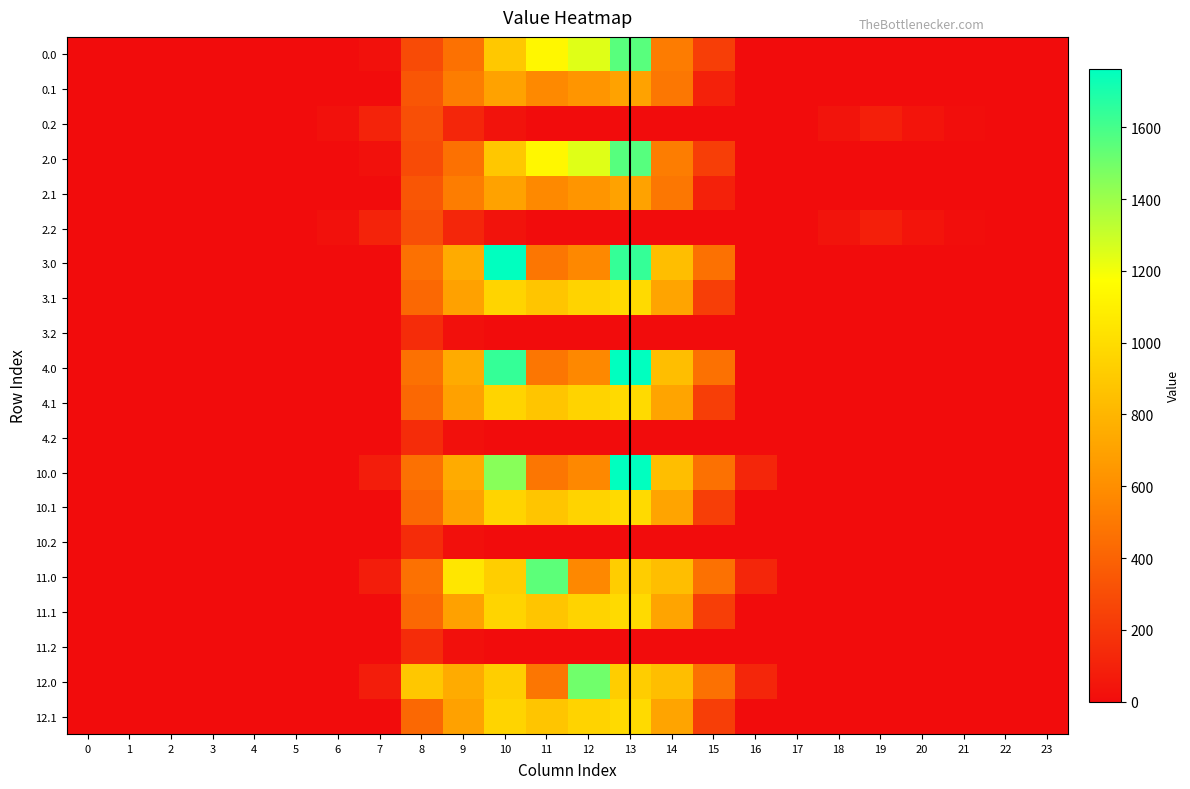

Reading right to left, extract all data points from this chart.

0.0: 23=0.0	22=0.0	21=0.0	20=0.0	19=0.0	18=0.0	17=0.0	16=2.9	15=227.3	14=515.9	13=1558.8	12=1247.8	11=1135.2	10=897.8	9=462.4	8=290.2	7=25.0	6=0.0	5=0.0	4=0.0	3=0.0	2=0.0	1=0.0	0=0.0
0.1: 23=0.0	22=0.0	21=0.0	20=0.0	19=0.0	18=0.0	17=0.0	16=0.0	15=98.4	14=494.9	13=704.1	12=635.7	11=576.4	10=700.7	9=521.3	8=339.2	7=0.0	6=0.0	5=0.0	4=0.0	3=0.0	2=0.0	1=0.0	0=0.0
0.2: 23=0.0	22=0.0	21=13.6	20=40.8	19=89.1	18=36.2	17=0.0	16=0.0	15=0.0	14=0.0	13=0.0	12=0.0	11=0.0	10=32.5	9=120.3	8=307.5	7=107.1	6=24.2	5=0.0	4=0.0	3=0.0	2=0.0	1=0.0	0=0.0
2.0: 23=0.0	22=0.0	21=0.0	20=0.0	19=0.0	18=0.0	17=0.0	16=3.1	15=227.7	14=516.4	13=1559.5	12=1248.5	11=1135.9	10=893.4	9=462.9	8=290.5	7=25.2	6=0.0	5=0.0	4=0.0	3=0.0	2=0.0	1=0.0	0=0.0
2.1: 23=0.0	22=0.0	21=0.0	20=0.0	19=0.0	18=0.0	17=0.0	16=0.0	15=96.6	14=495.3	13=704.7	12=636.3	11=577.0	10=701.2	9=521.6	8=339.4	7=0.0	6=0.0	5=0.0	4=0.0	3=0.0	2=0.0	1=0.0	0=0.0
2.2: 23=0.0	22=0.0	21=13.6	20=40.8	19=89.1	18=36.2	17=0.0	16=0.0	15=0.0	14=0.0	13=0.0	12=0.0	11=0.0	10=32.8	9=120.6	8=307.6	7=107.1	6=24.2	5=0.0	4=0.0	3=0.0	2=0.0	1=0.0	0=0.0
3.0: 23=0.0	22=0.0	21=0.0	20=0.0	19=0.0	18=0.0	17=0.0	16=0.0	15=461.4	14=844.3	13=1640.7	12=570.8	11=487.0	10=1762.0	9=747.1	8=463.5	7=0.0	6=0.0	5=0.0	4=0.0	3=0.0	2=0.0	1=0.0	0=0.0
3.1: 23=0.0	22=0.0	21=0.0	20=0.0	19=0.0	18=0.0	17=0.0	16=0.0	15=228.1	14=713.8	13=989.1	12=951.9	11=883.2	10=956.4	9=698.6	8=422.1	7=0.0	6=0.0	5=0.0	4=0.0	3=0.0	2=0.0	1=0.0	0=0.0
3.2: 23=0.0	22=0.0	21=0.0	20=0.0	19=0.0	18=0.0	17=0.0	16=0.0	15=0.0	14=0.0	13=0.0	12=0.0	11=0.0	10=0.0	9=17.6	8=151.0	7=0.0	6=0.0	5=0.0	4=0.0	3=0.0	2=0.0	1=0.0	0=0.0
4.0: 23=0.0	22=0.0	21=0.0	20=0.0	19=0.0	18=0.0	17=0.0	16=0.0	15=461.4	14=844.3	13=1762.0	12=570.8	11=487.0	10=1640.7	9=747.1	8=463.5	7=0.0	6=0.0	5=0.0	4=0.0	3=0.0	2=0.0	1=0.0	0=0.0
4.1: 23=0.0	22=0.0	21=0.0	20=0.0	19=0.0	18=0.0	17=0.0	16=0.0	15=228.1	14=713.8	13=989.1	12=951.9	11=883.2	10=956.4	9=698.6	8=422.1	7=0.0	6=0.0	5=0.0	4=0.0	3=0.0	2=0.0	1=0.0	0=0.0
4.2: 23=0.0	22=0.0	21=0.0	20=0.0	19=0.0	18=0.0	17=0.0	16=0.0	15=0.0	14=0.0	13=0.0	12=0.0	11=0.0	10=0.0	9=17.6	8=151.0	7=0.0	6=0.0	5=0.0	4=0.0	3=0.0	2=0.0	1=0.0	0=0.0
10.0: 23=0.0	22=0.0	21=0.0	20=0.0	19=0.0	18=0.0	17=0.0	16=118.1	15=461.4	14=844.3	13=1762.0	12=570.8	11=487.0	10=1446.3	9=747.1	8=463.5	7=76.4	6=0.0	5=0.0	4=0.0	3=0.0	2=0.0	1=0.0	0=0.0
10.1: 23=0.0	22=0.0	21=0.0	20=0.0	19=0.0	18=0.0	17=0.0	16=0.0	15=228.1	14=713.8	13=989.1	12=951.9	11=883.2	10=956.4	9=698.6	8=422.1	7=0.0	6=0.0	5=0.0	4=0.0	3=0.0	2=0.0	1=0.0	0=0.0
10.2: 23=0.0	22=0.0	21=0.0	20=0.0	19=0.0	18=0.0	17=0.0	16=0.0	15=0.0	14=0.0	13=0.0	12=0.0	11=0.0	10=0.0	9=17.6	8=151.0	7=0.0	6=0.0	5=0.0	4=0.0	3=0.0	2=0.0	1=0.0	0=0.0
11.0: 23=0.0	22=0.0	21=0.0	20=0.0	19=0.0	18=0.0	17=0.0	16=118.1	15=461.4	14=844.3	13=919.3	12=570.8	11=1547.3	10=926.9	9=1048.9	8=463.5	7=76.4	6=0.0	5=0.0	4=0.0	3=0.0	2=0.0	1=0.0	0=0.0
11.1: 23=0.0	22=0.0	21=0.0	20=0.0	19=0.0	18=0.0	17=0.0	16=0.0	15=228.1	14=713.8	13=989.1	12=951.9	11=883.2	10=956.4	9=698.6	8=422.1	7=0.0	6=0.0	5=0.0	4=0.0	3=0.0	2=0.0	1=0.0	0=0.0
11.2: 23=0.0	22=0.0	21=0.0	20=0.0	19=0.0	18=0.0	17=0.0	16=0.0	15=0.0	14=0.0	13=0.0	12=0.0	11=0.0	10=0.0	9=17.6	8=151.0	7=0.0	6=0.0	5=0.0	4=0.0	3=0.0	2=0.0	1=0.0	0=0.0
12.0: 23=0.0	22=0.0	21=0.0	20=0.0	19=0.0	18=0.0	17=0.0	16=118.1	15=461.4	14=844.3	13=919.3	12=1502.5	11=487.0	10=926.9	9=747.1	8=893.8	7=76.4	6=0.0	5=0.0	4=0.0	3=0.0	2=0.0	1=0.0	0=0.0
12.1: 23=0.0	22=0.0	21=0.0	20=0.0	19=0.0	18=0.0	17=0.0	16=0.0	15=228.1	14=713.8	13=989.1	12=951.9	11=883.2	10=956.4	9=698.6	8=422.1	7=0.0	6=0.0	5=0.0	4=0.0	3=0.0	2=0.0	1=0.0	0=0.0